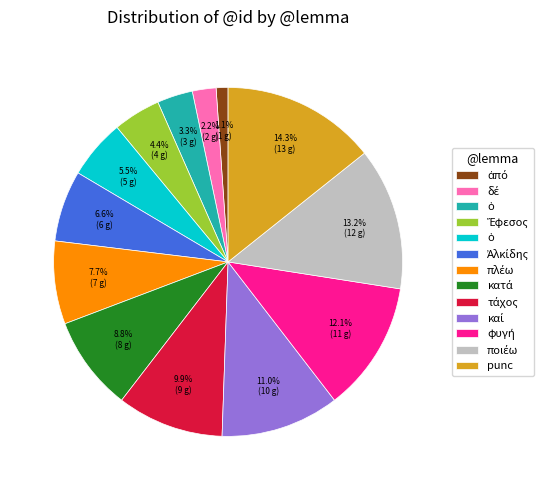

Is there a majority slice in this chart?

No